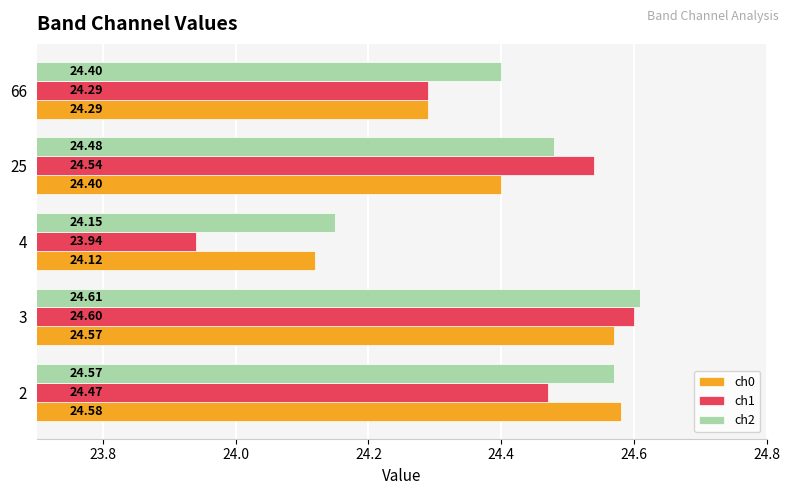

What are all the series names shown in the legend?

ch0, ch1, ch2